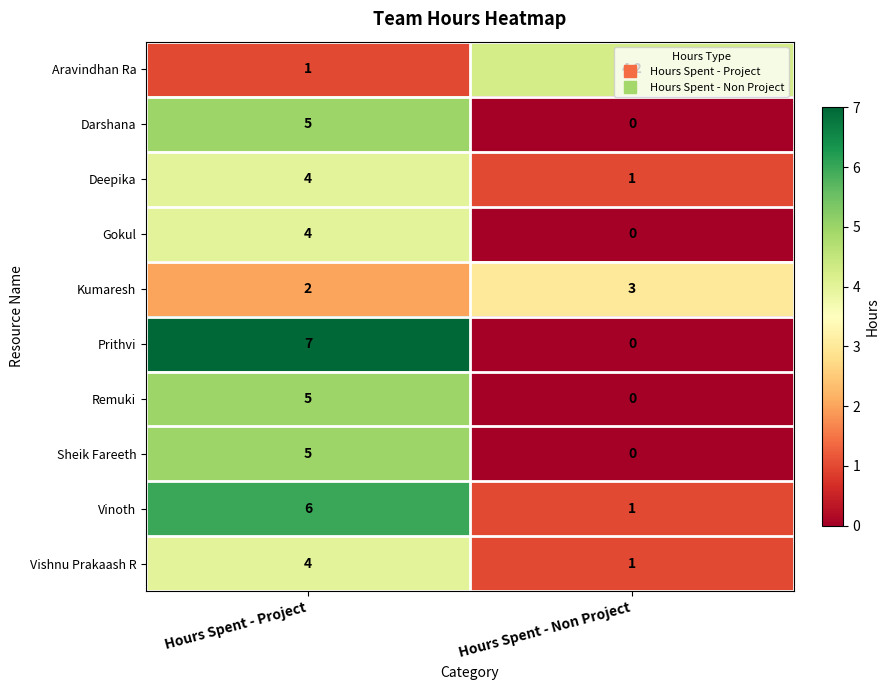

Which category has the highest value in the Aravindhan Ra series?

Hours Spent - Non Project